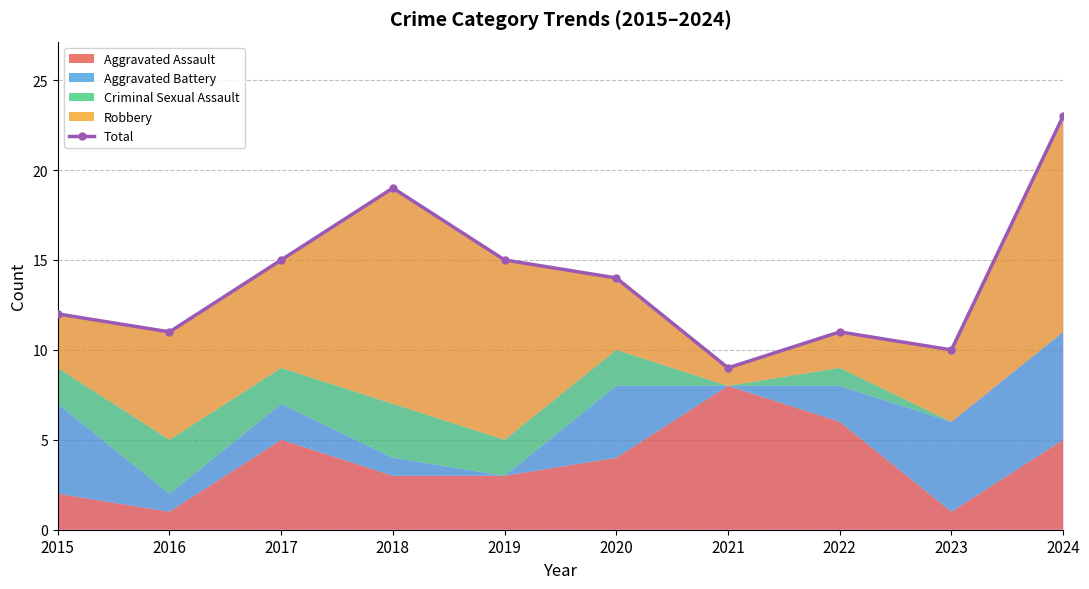

What is the difference between the maximum and second lowest values?

13